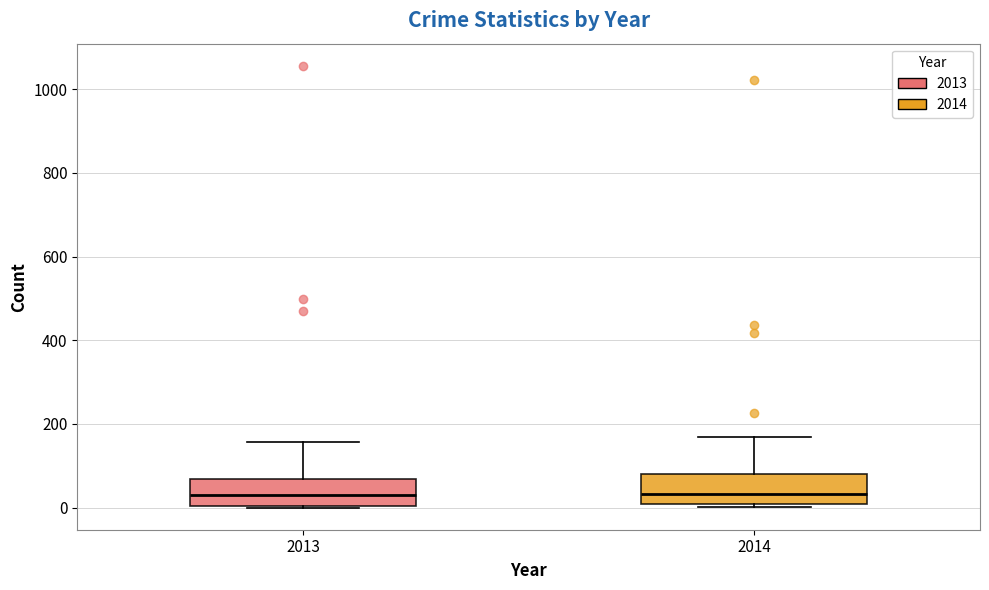

Reading left to right, read every box against the y-axis: the position of its median line, the range the box covers, and the ends of its whiskers. The values are not printed on the chart, so give them approximately, as read against the axis.

2013: median 40, box 0 to 60, whiskers 0 to 160
2014: median 40, box 0 to 80, whiskers 0 to 160